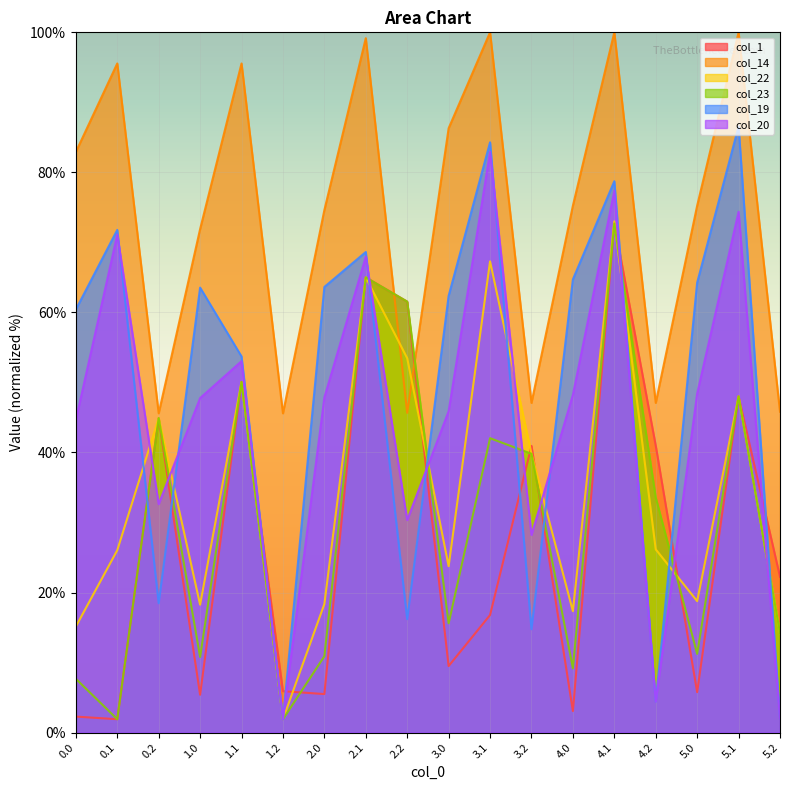

Rank the series at 2.1 from lowest to highest value.

col_1, col_22, col_23, col_20, col_19, col_14